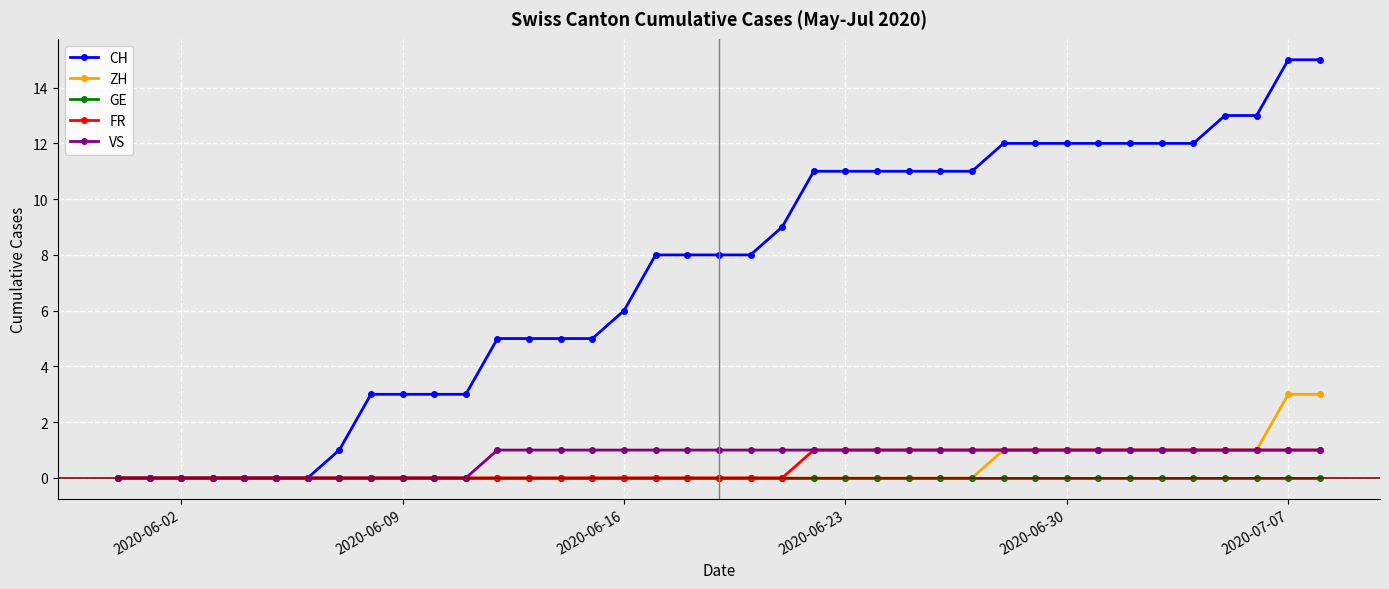

Which series has the widest spread of values?

CH